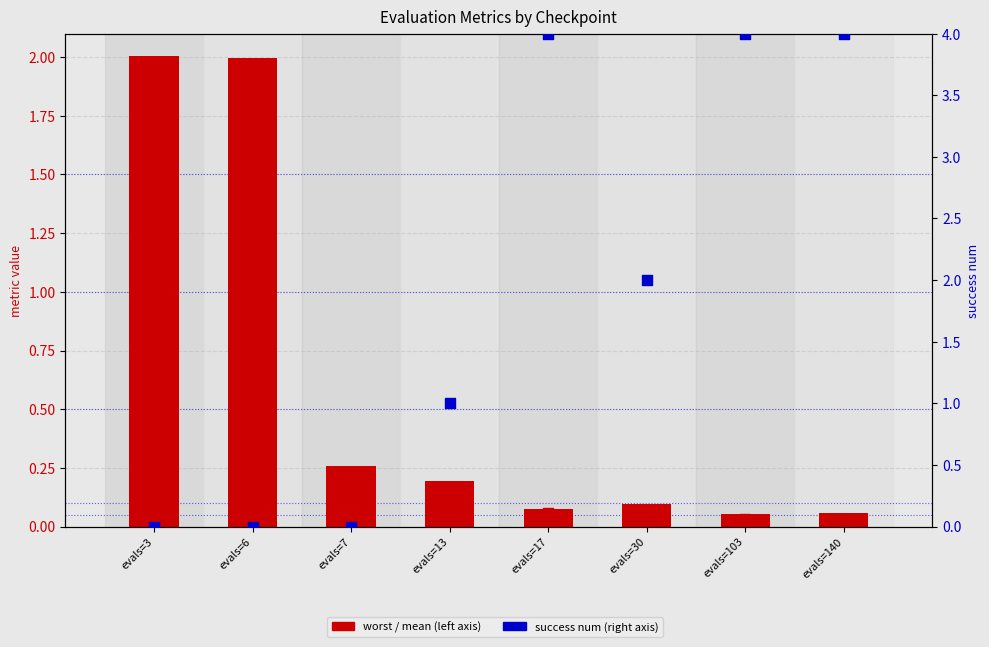

Which series reaches the minimum Y coordinate?

success num